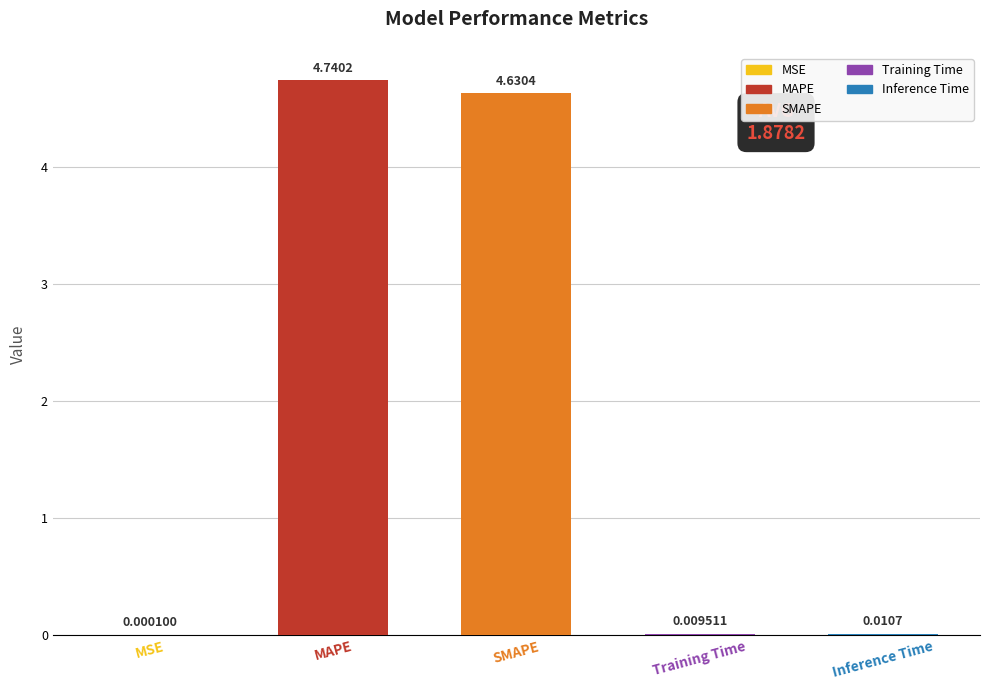

What is the sum of all values?

9.4